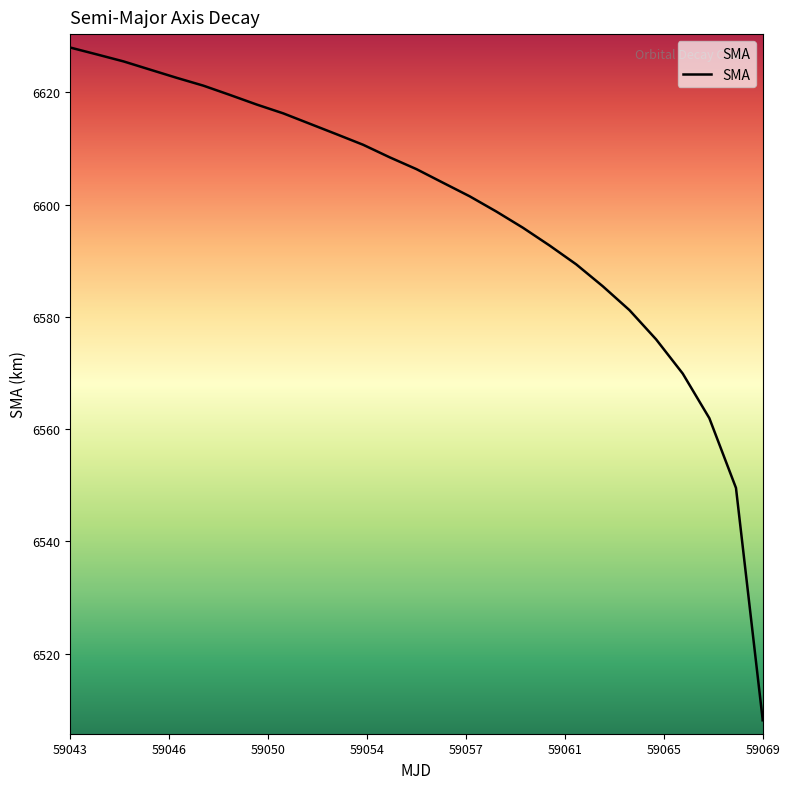

What is the minimum value shown in the chart?

6508.1